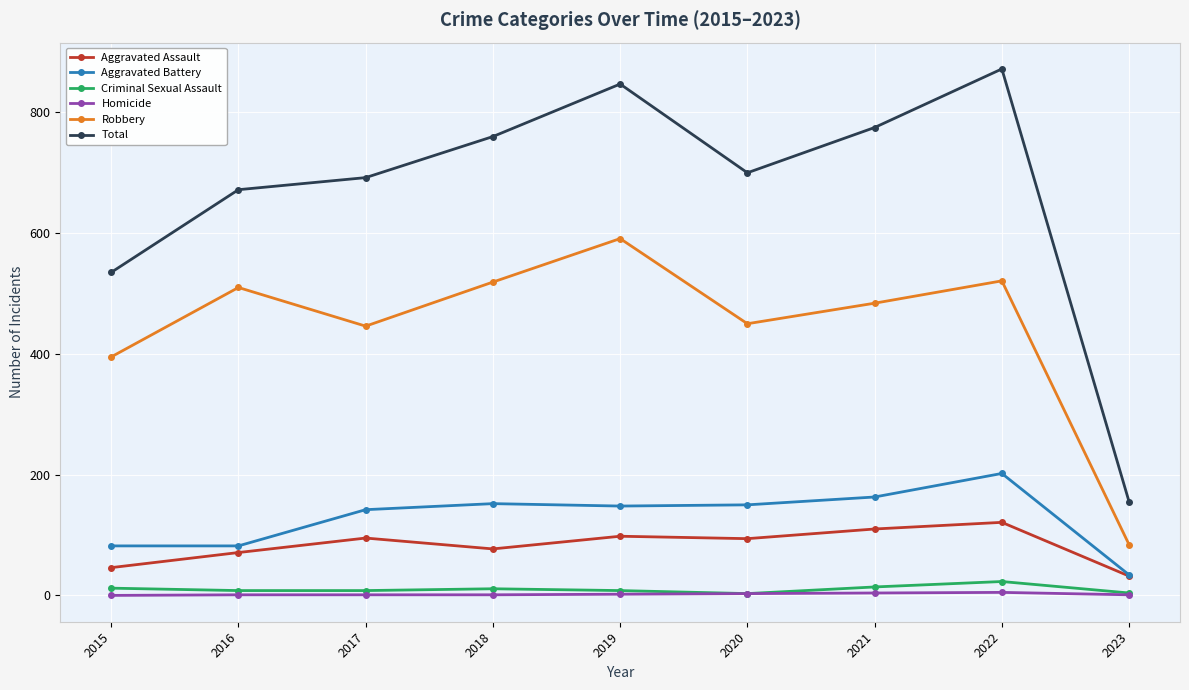

What are all the series names shown in the legend?

Aggravated Assault, Aggravated Battery, Criminal Sexual Assault, Homicide, Robbery, Total